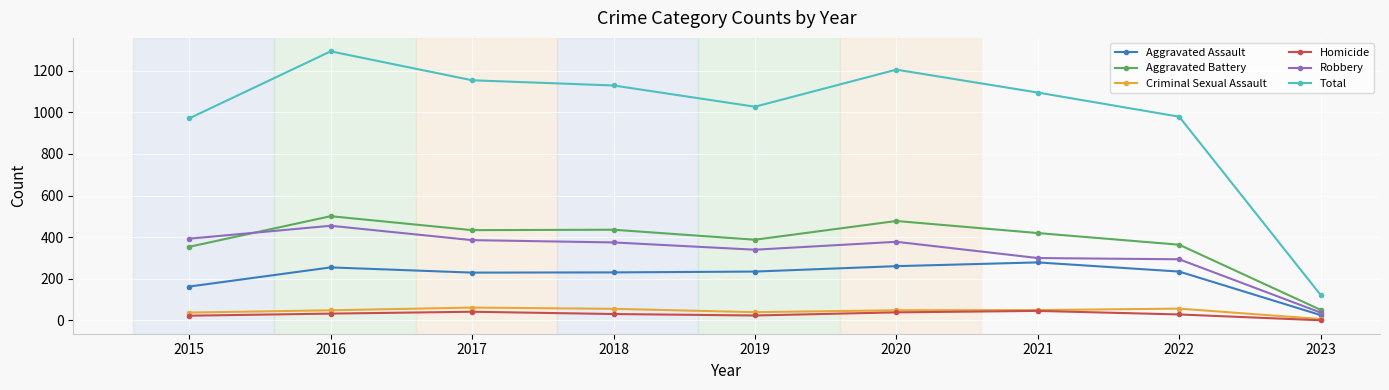

True or false: Total and Criminal Sexual Assault cross at least once.

False